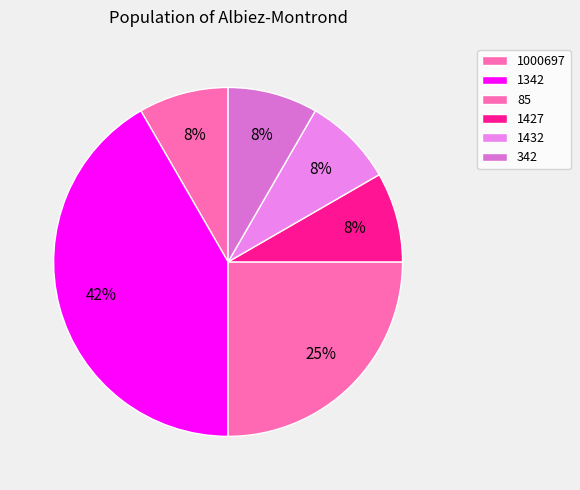

Does 85 represent more than half of the total?

No